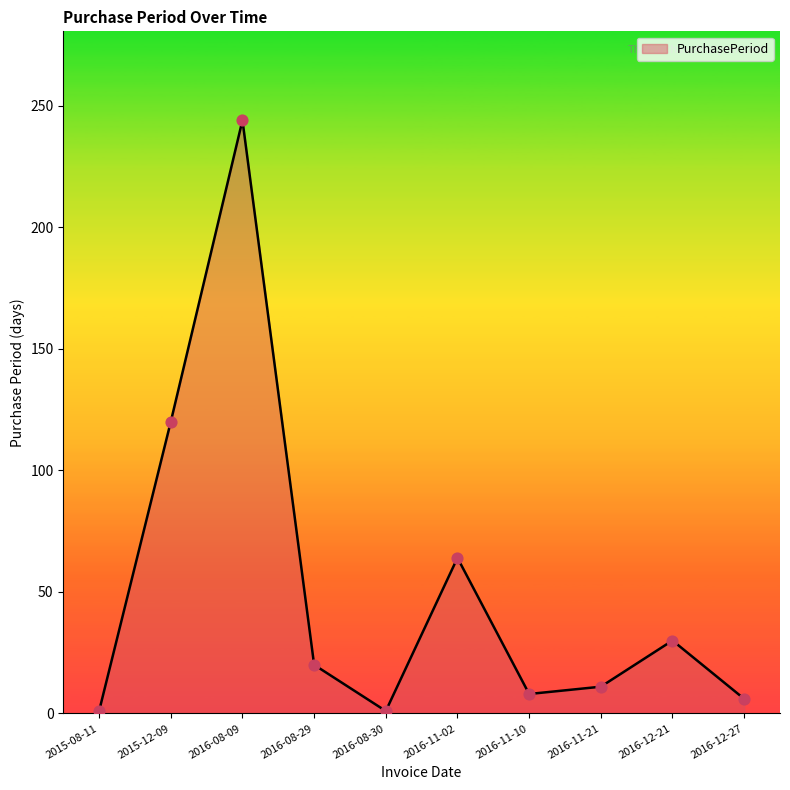

What is the change in value from 2016-08-30 to 2016-11-02?

+63